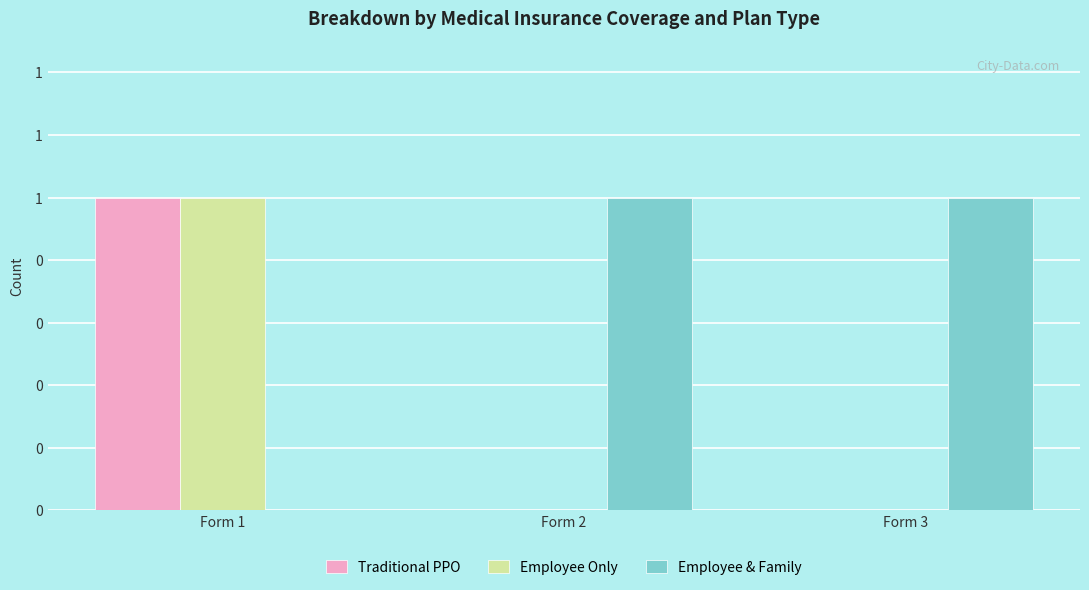

Are the bars horizontal?

No